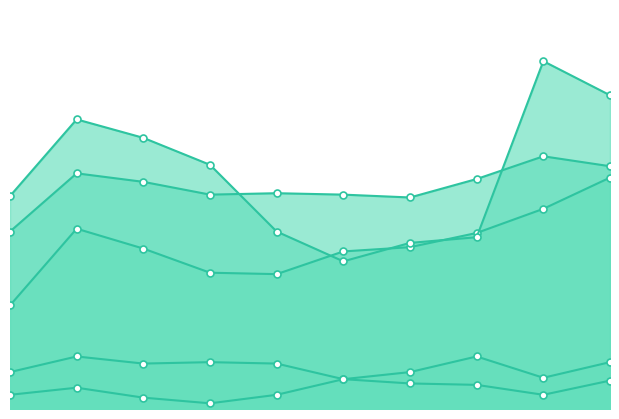

True or false: Robbery has a value of 221 at 9.

True